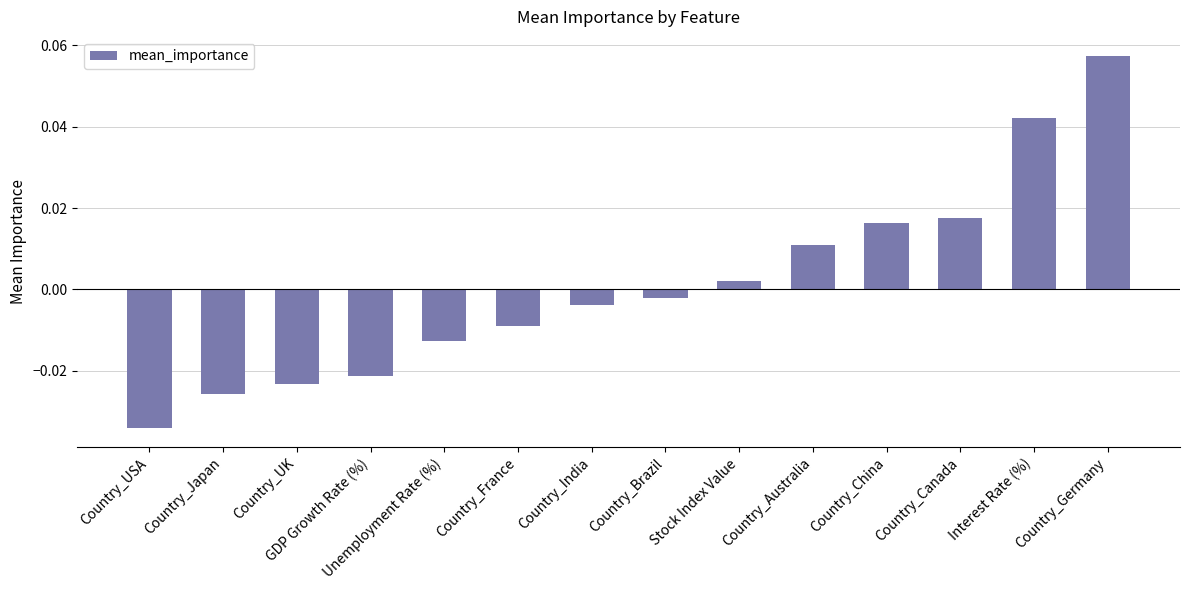

How many negative values are there?

8